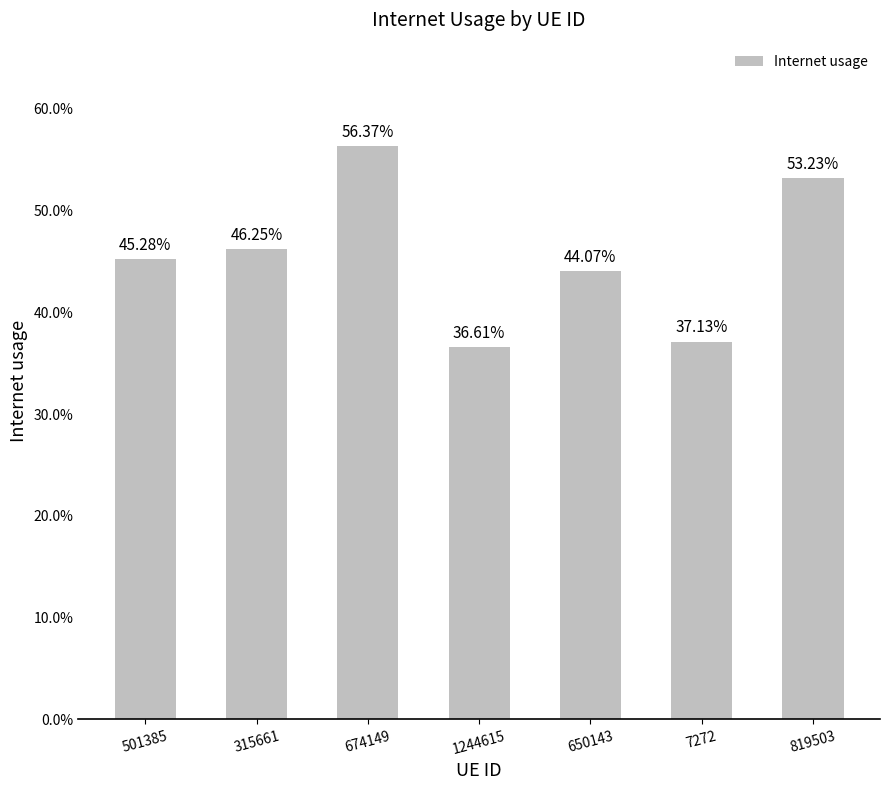

The value at 315661 is 0.5. True or false?

True